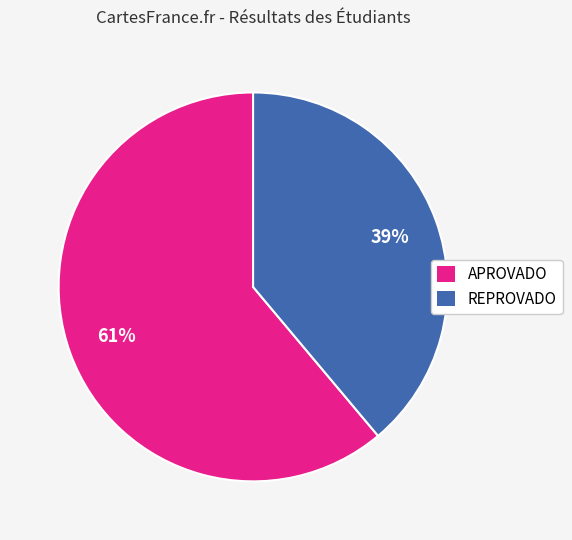

To the nearest percent, what is the average slice percentage?

50%